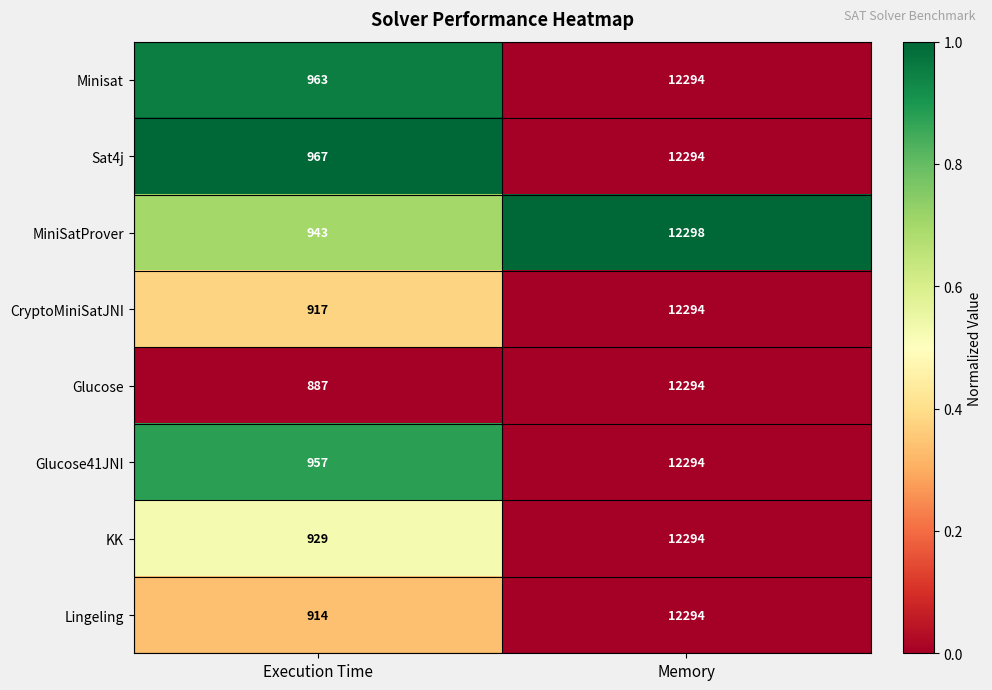

What is the total value across all series at Memory?

98356